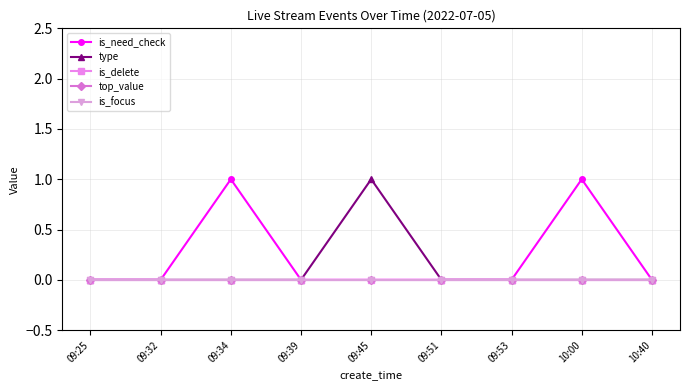

Does the chart have visible grid lines?

Yes